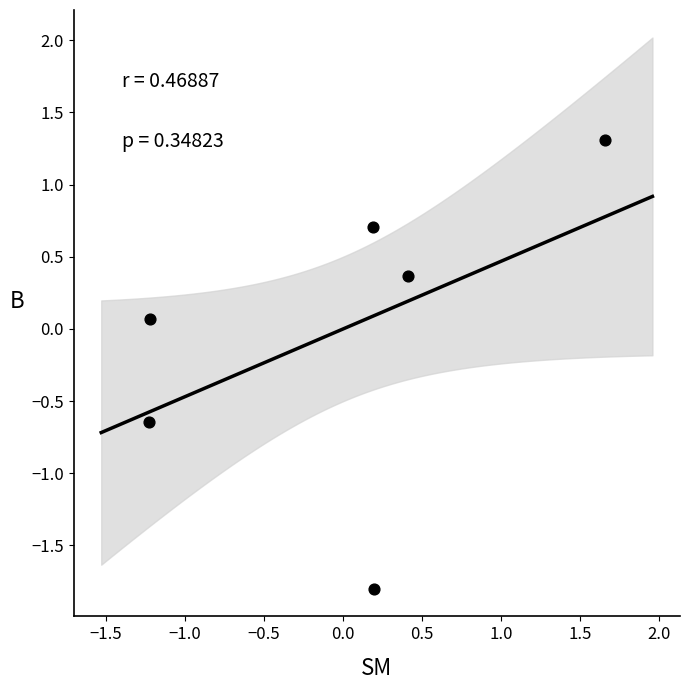

What is the range of Y values (max minus min)?

3.1